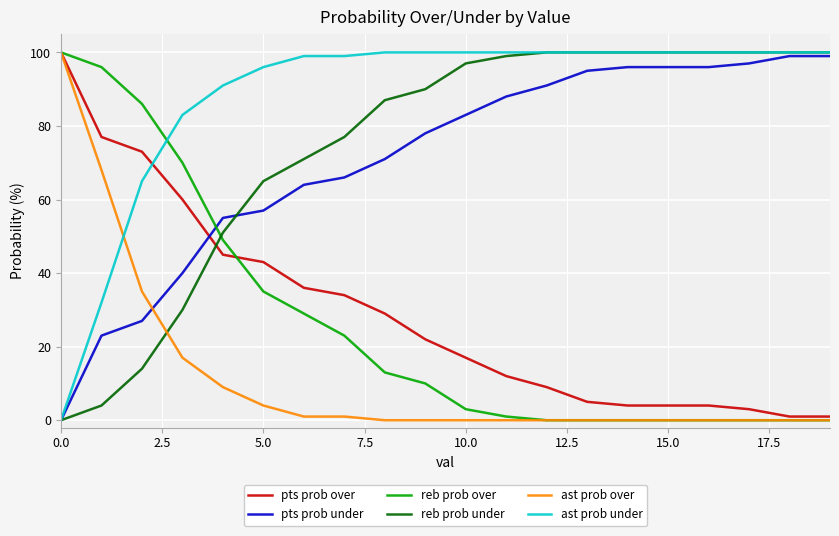

Which series has the largest total across all categories?

ast prob under